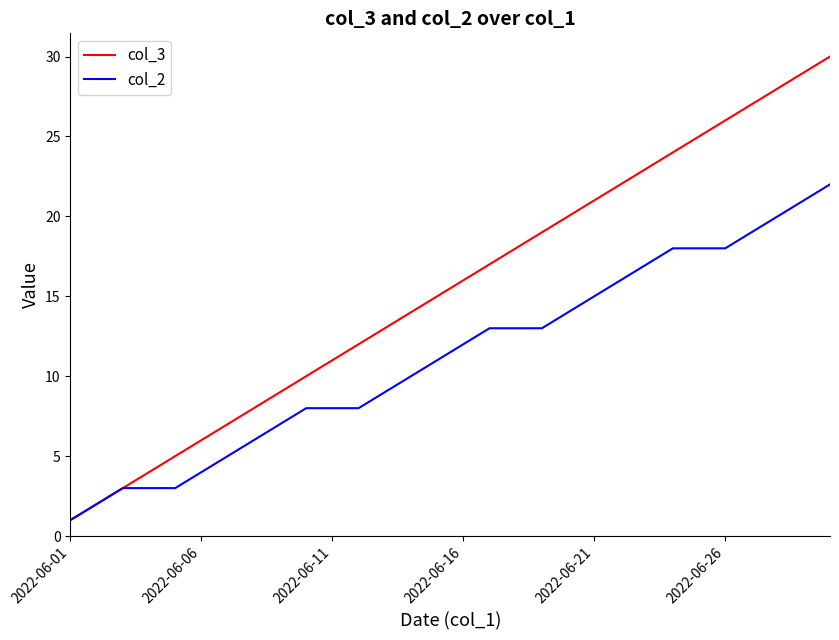

Which series has the widest spread of values?

col_3